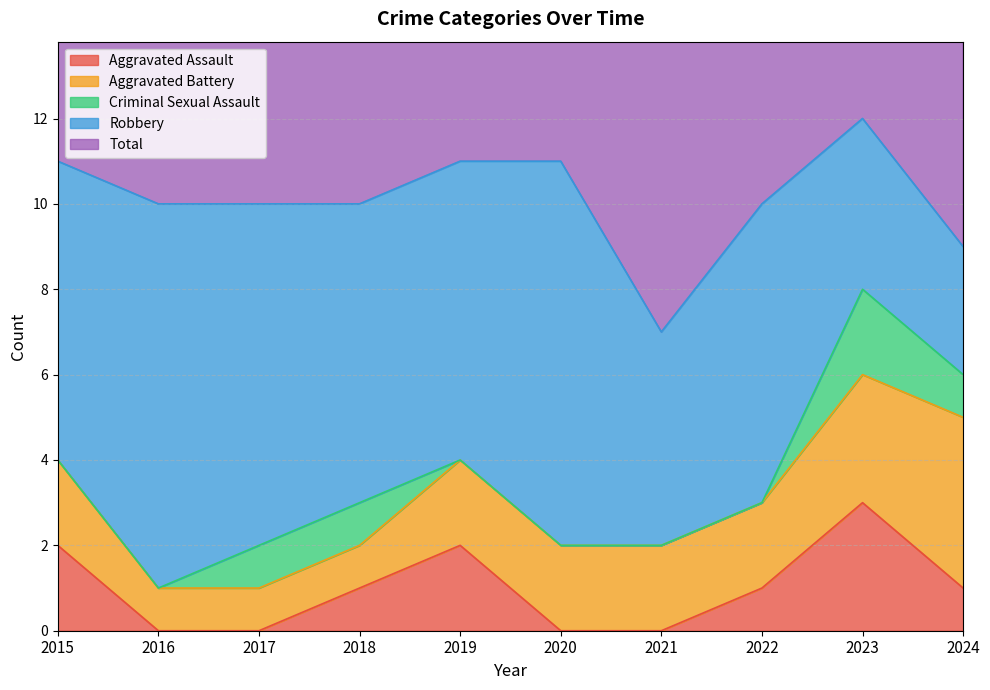

How many data points in Total are less than 10?

2